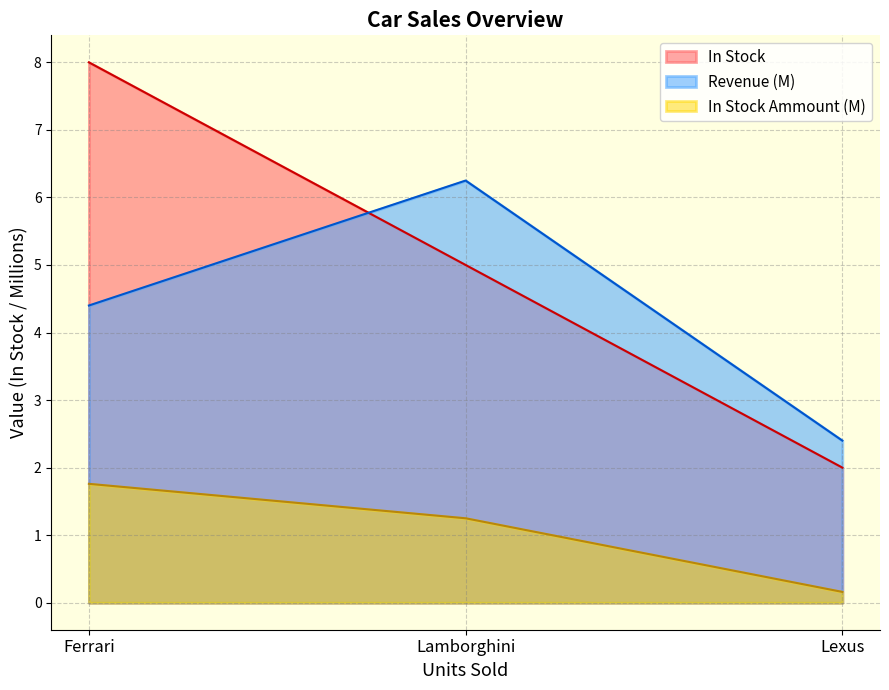

At how many categories does at least one series exceed 4?

2